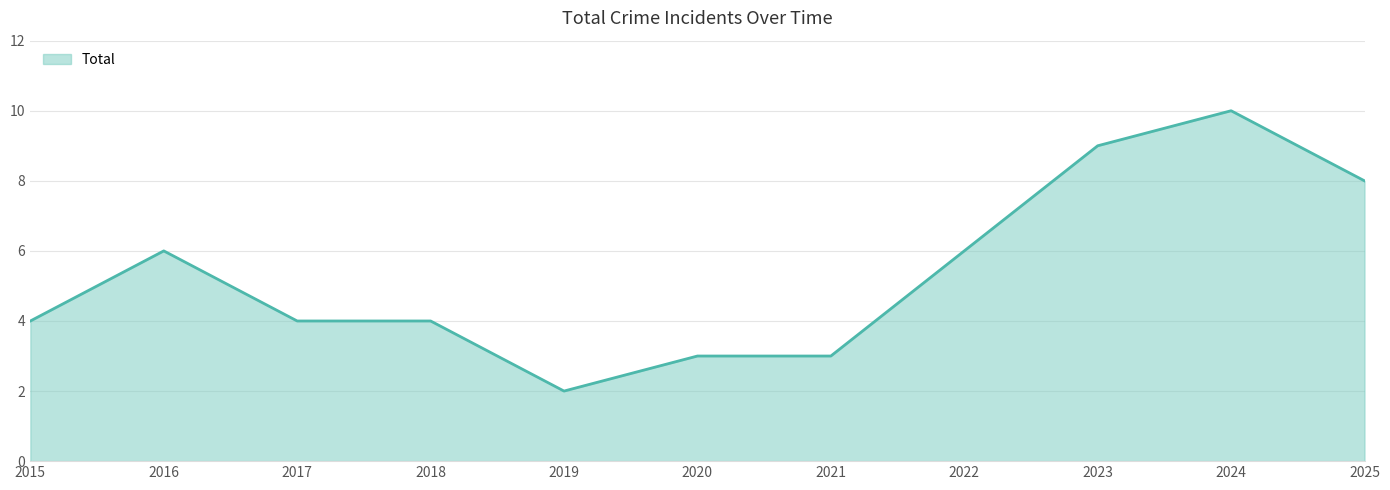

Is it true that the value at 2023 is 9?

True